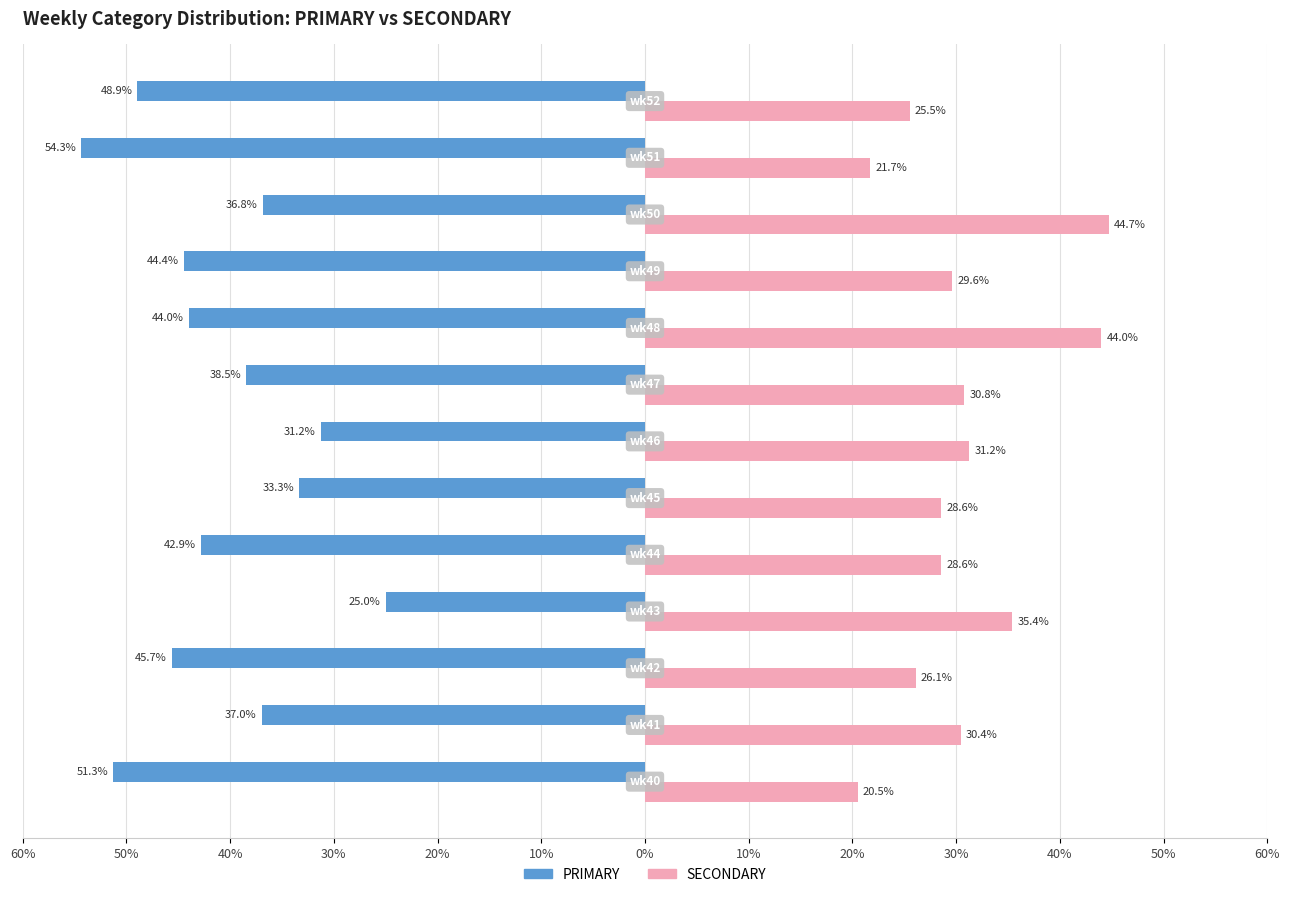

Reading left to right, extract all data points from this chart.

PRIMARY: -51.3	-37.0	-45.7	-25.0	-42.9	-33.3	-31.2	-38.5	-44.0	-44.4	-36.8	-54.3	-48.9
SECONDARY: 20.5	30.4	26.1	35.4	28.6	28.6	31.2	30.8	44.0	29.6	44.7	21.7	25.5